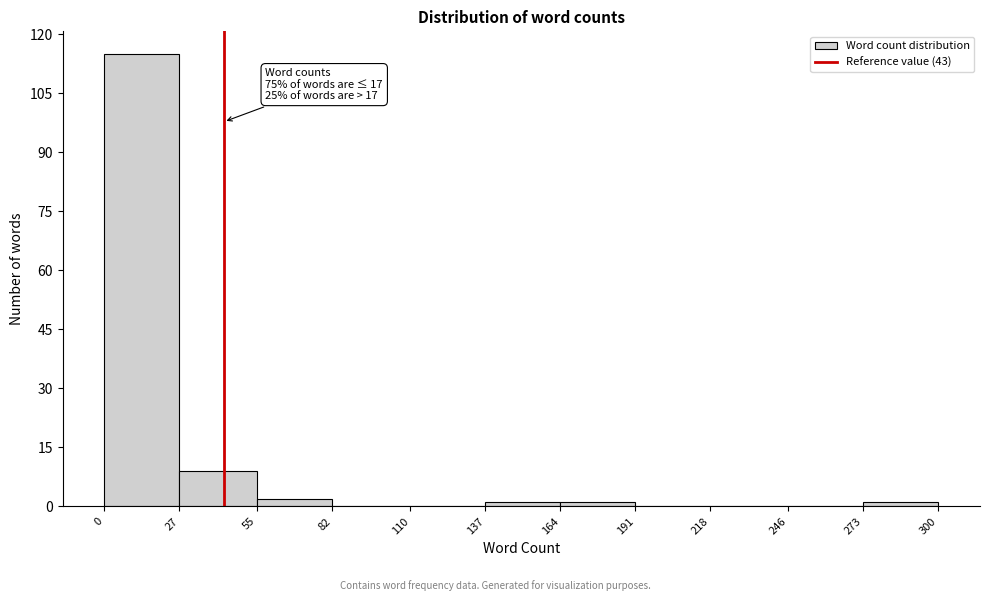

Over which range of the x-axis is the bar tallest?

0 to 27